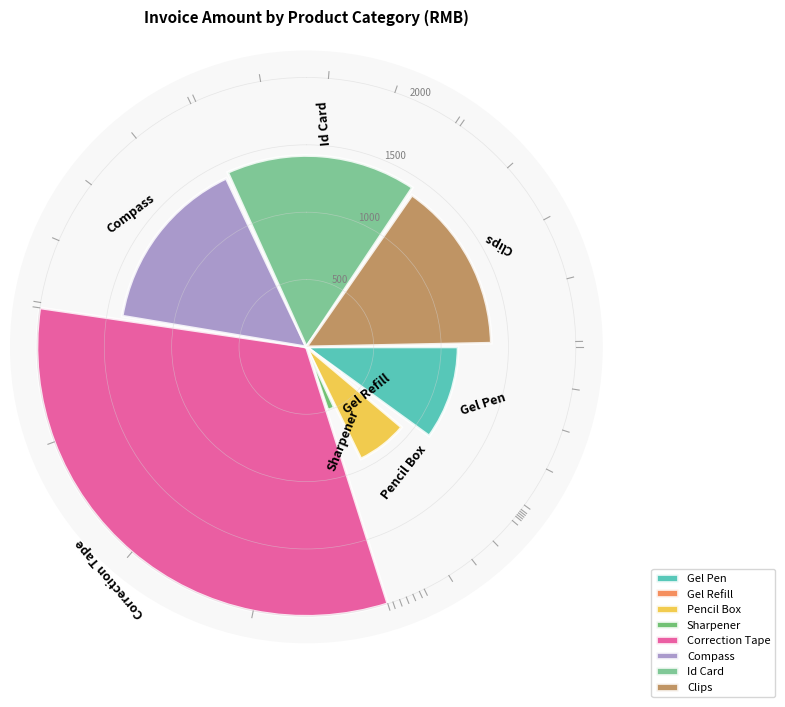

Combined, do Gel Refill and Pencil Box account for over 50%?

No